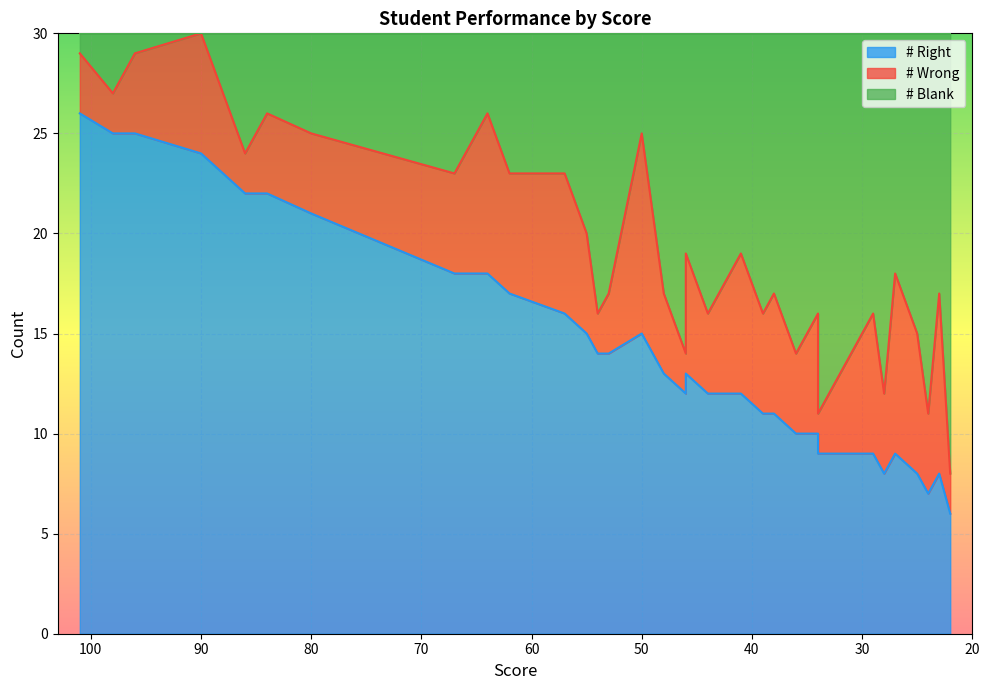

The # Blank series shows 27 at 25. True or false?

False